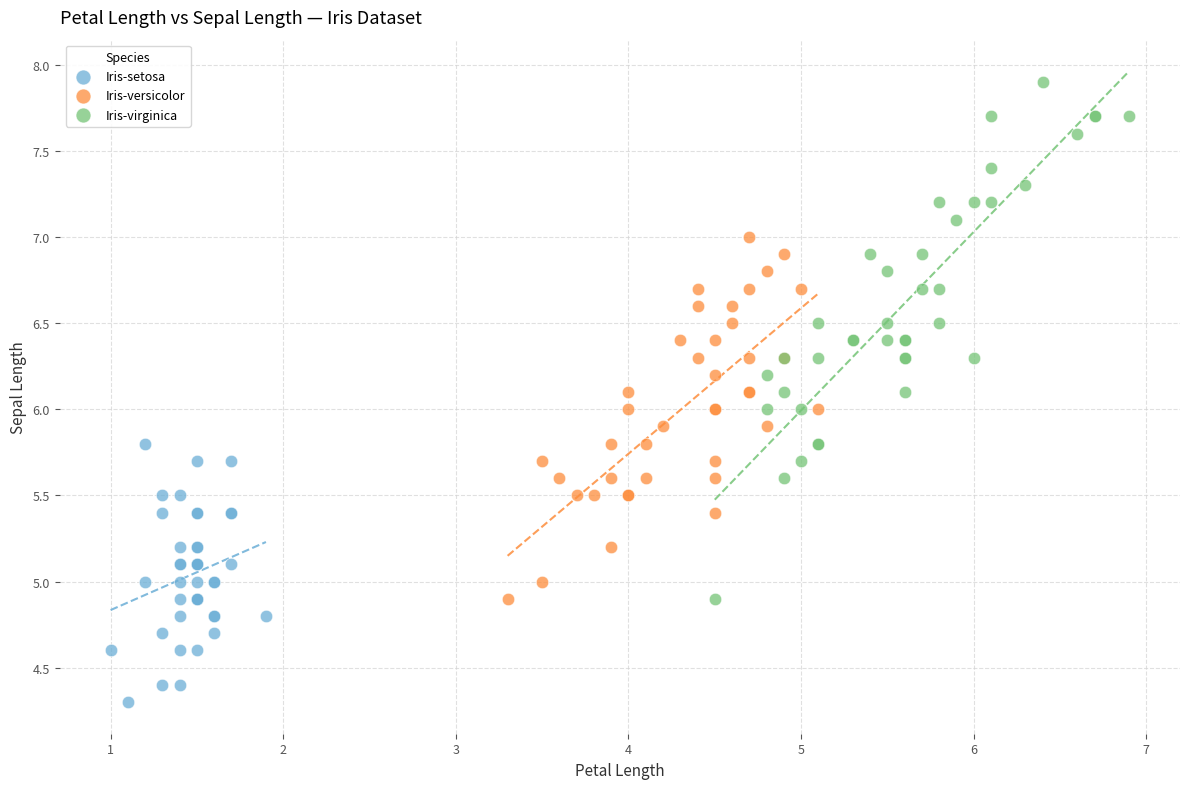

Which series reaches the minimum Y coordinate?

Iris-setosa